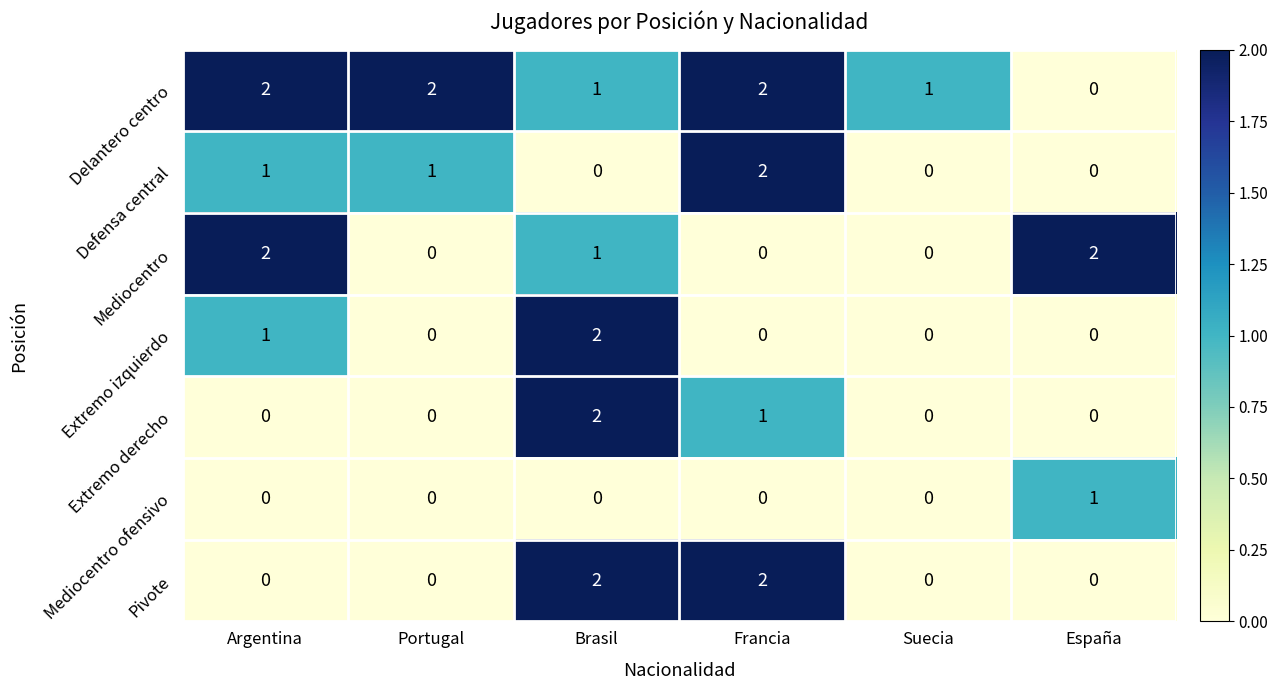

Where does the Mediocentro series first go above 1?

Argentina